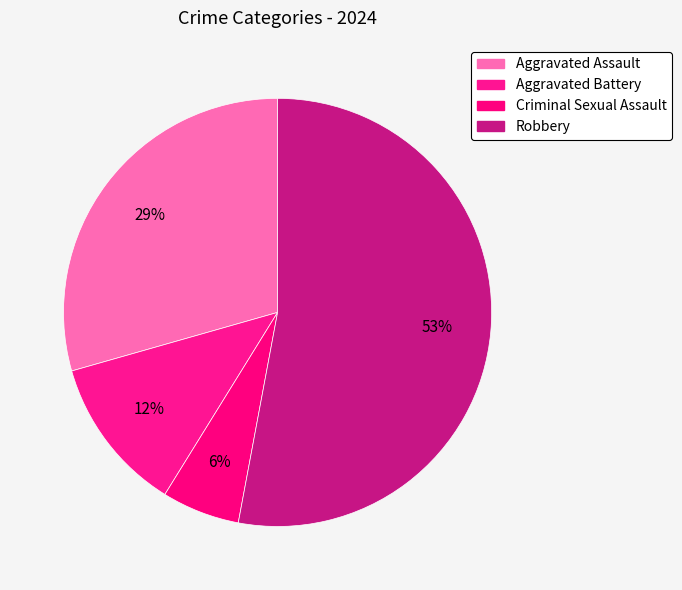

Is the sum of Criminal Sexual Assault and Aggravated Battery greater than half?

No